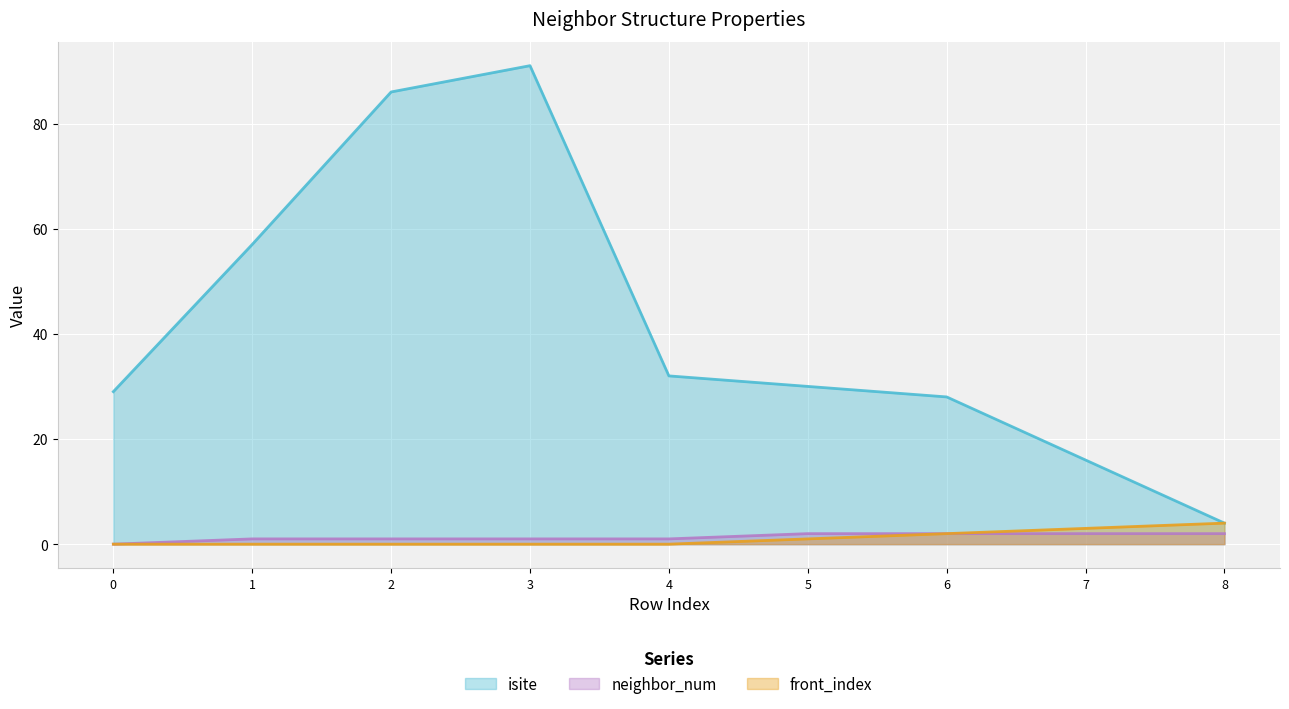

Where is the first local maximum for isite?

3